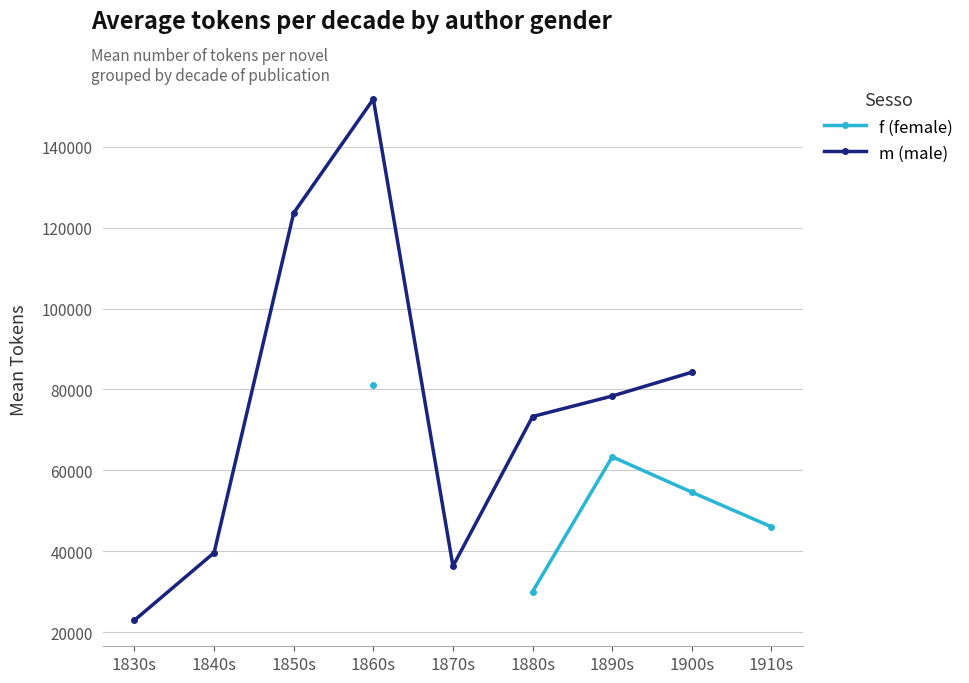

How many lines are shown in the chart?

2